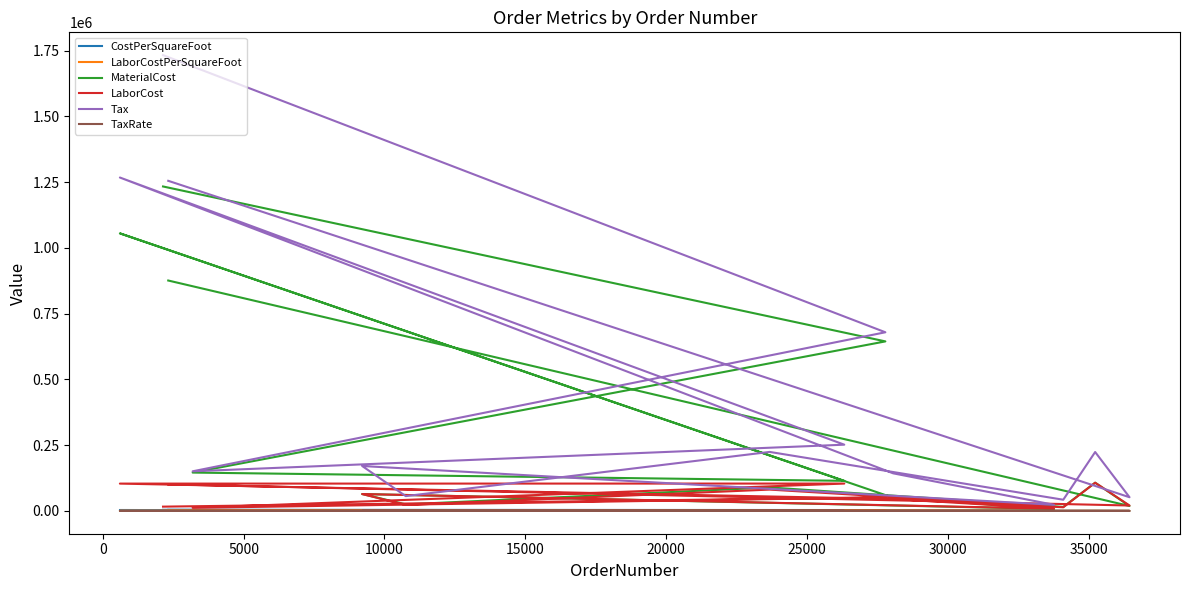

Where is LaborCostPerSquareFoot nearest to the value 239?

35000